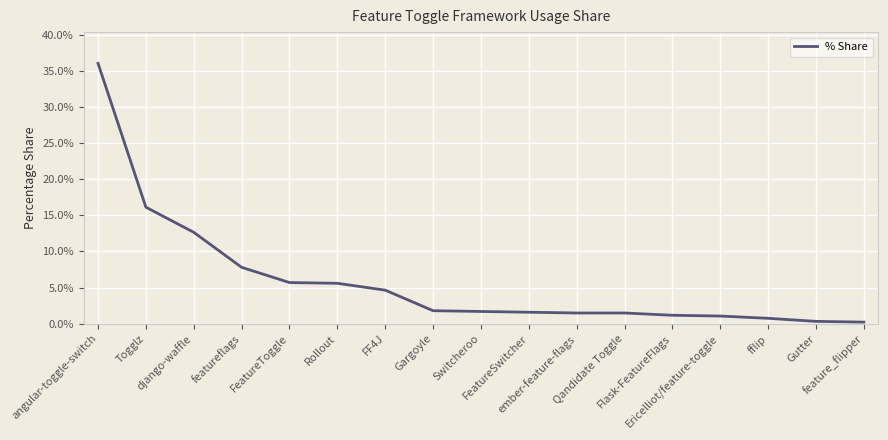

Does the chart have visible grid lines?

Yes